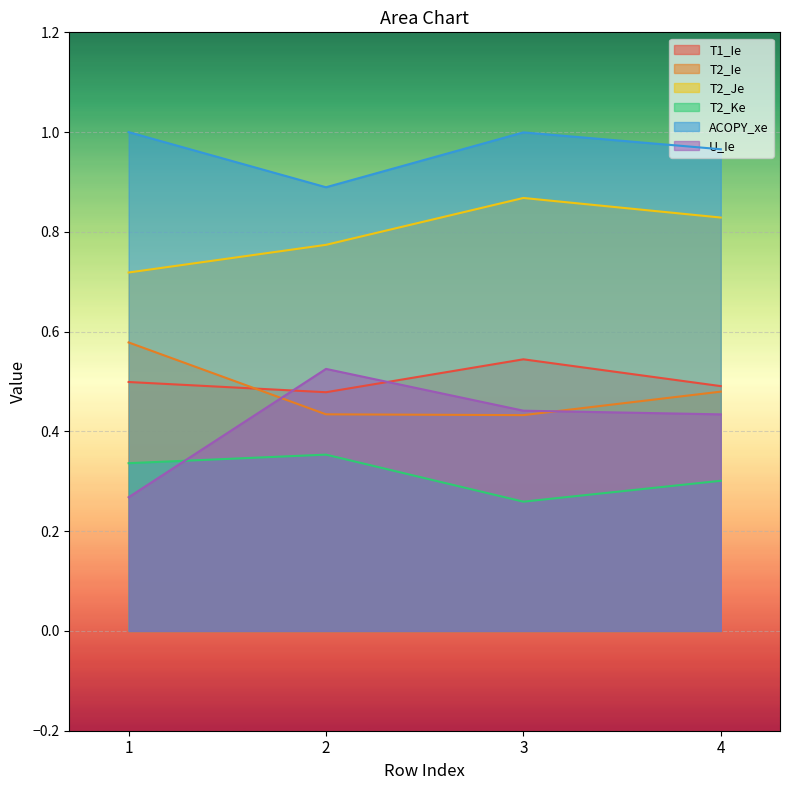

How many intersections are there between U_Ie and T1_Ie?

2